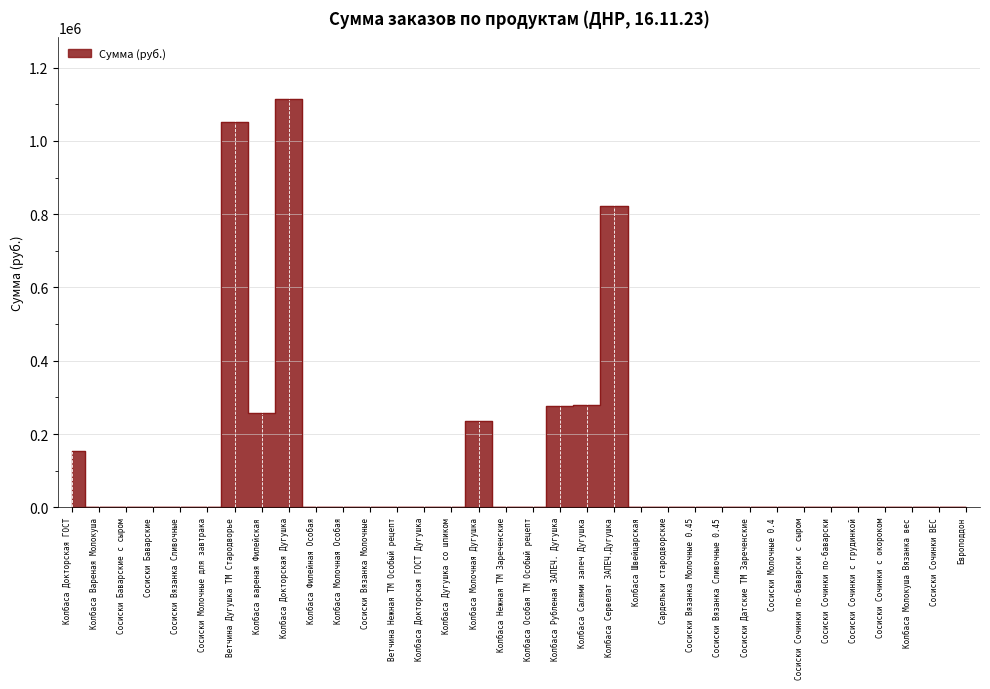

What is the difference between the maximum and minimum values?

1114950.0